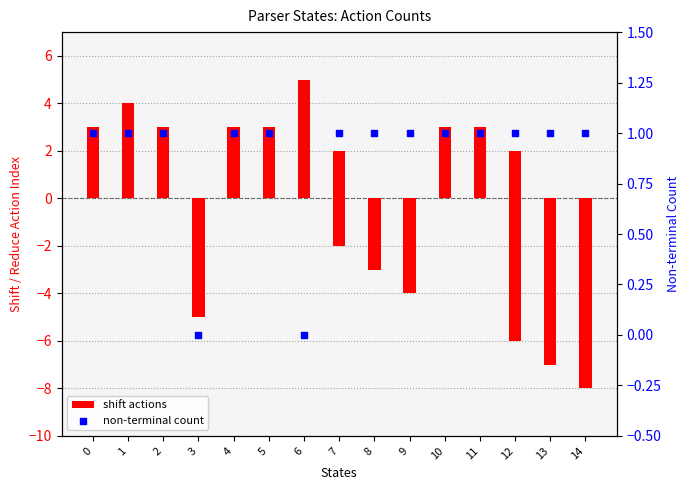

Which series has the largest total across all categories?

shift actions